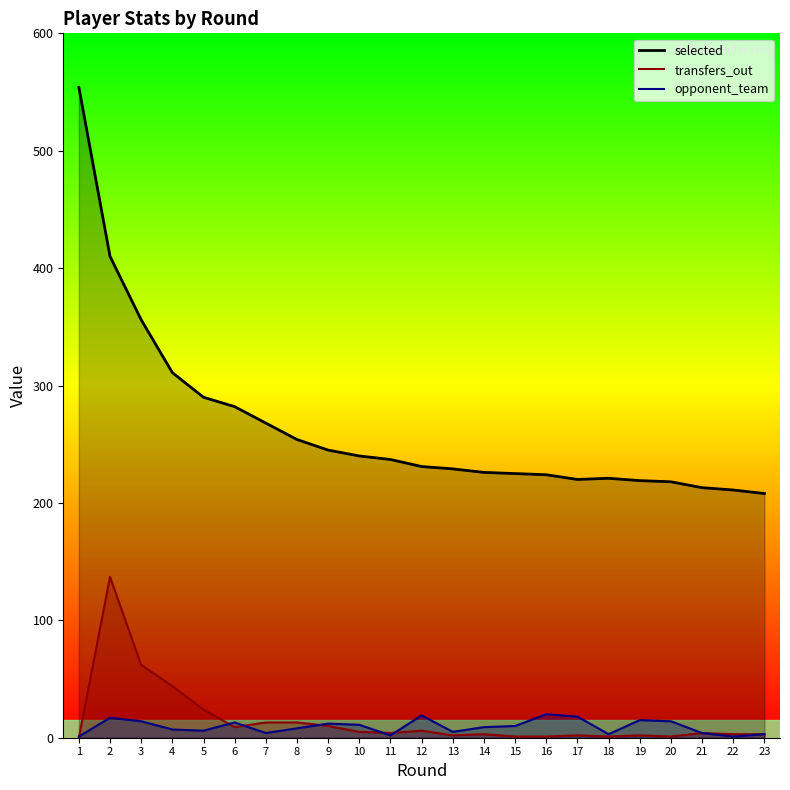

True or false: transfers_out has more than 1 interior local peaks.

True